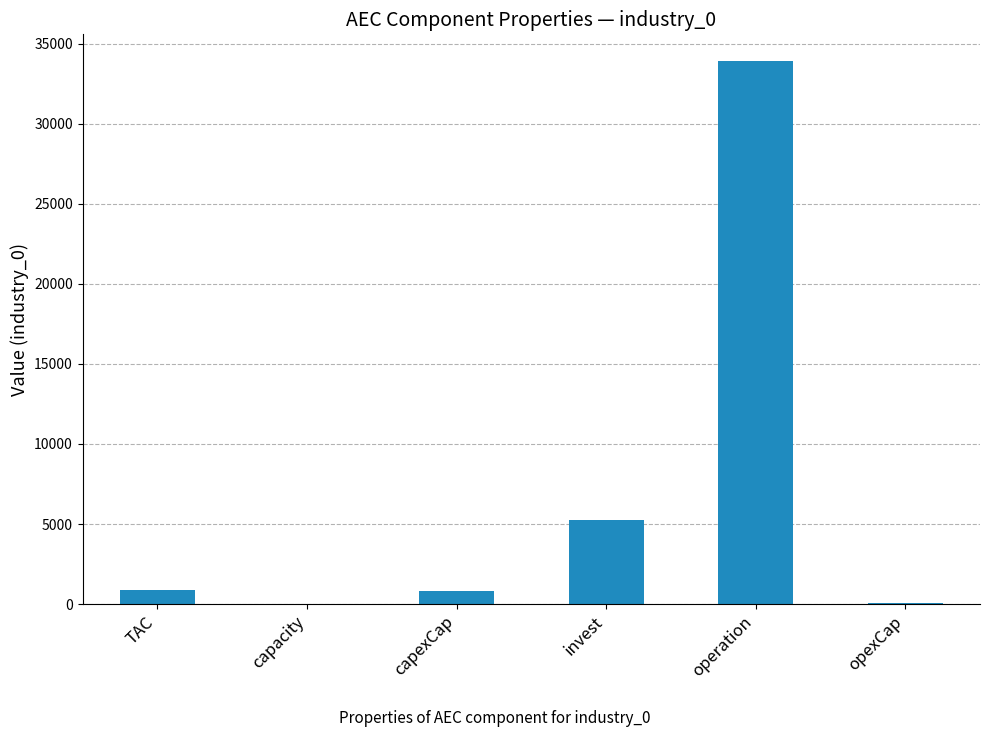

What is the greatest value displayed?

33894.9